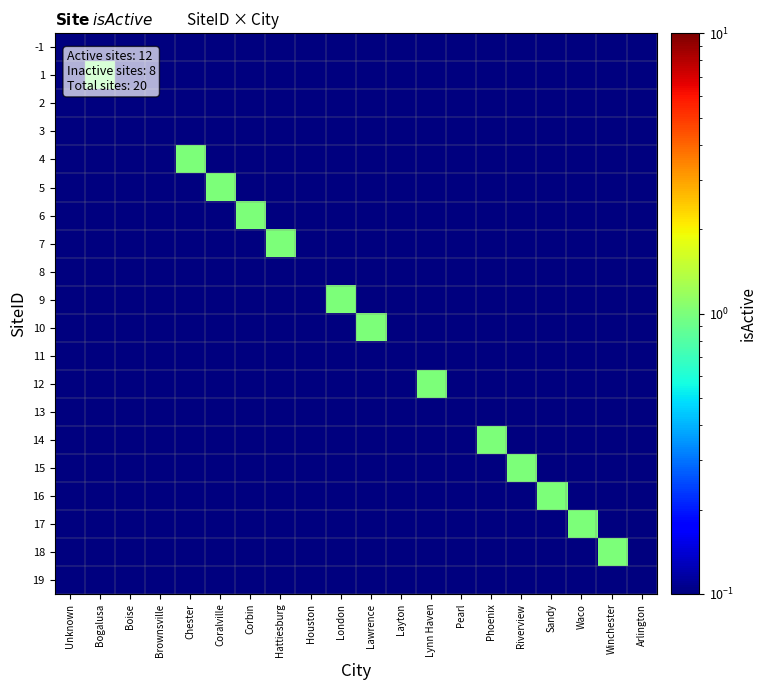

Reading right to left, extract all data points from this chart.

-1: Arlington=0.0	Winchester=0.0	Waco=0.0	Sandy=0.0	Riverview=0.0	Phoenix=0.0	Pearl=0.0	Lynn Haven=0.0	Layton=0.0	Lawrence=0.0	London=0.0	Houston=0.0	Hattiesburg=0.0	Corbin=0.0	Coralville=0.0	Chester=0.0	Brownsville=0.0	Boise=0.0	Bogalusa=0.0	Unknown=0.0
1: Arlington=0.0	Winchester=0.0	Waco=0.0	Sandy=0.0	Riverview=0.0	Phoenix=0.0	Pearl=0.0	Lynn Haven=0.0	Layton=0.0	Lawrence=0.0	London=0.0	Houston=0.0	Hattiesburg=0.0	Corbin=0.0	Coralville=0.0	Chester=0.0	Brownsville=0.0	Boise=0.0	Bogalusa=1.0	Unknown=0.0
2: Arlington=0.0	Winchester=0.0	Waco=0.0	Sandy=0.0	Riverview=0.0	Phoenix=0.0	Pearl=0.0	Lynn Haven=0.0	Layton=0.0	Lawrence=0.0	London=0.0	Houston=0.0	Hattiesburg=0.0	Corbin=0.0	Coralville=0.0	Chester=0.0	Brownsville=0.0	Boise=0.0	Bogalusa=0.0	Unknown=0.0
3: Arlington=0.0	Winchester=0.0	Waco=0.0	Sandy=0.0	Riverview=0.0	Phoenix=0.0	Pearl=0.0	Lynn Haven=0.0	Layton=0.0	Lawrence=0.0	London=0.0	Houston=0.0	Hattiesburg=0.0	Corbin=0.0	Coralville=0.0	Chester=0.0	Brownsville=0.0	Boise=0.0	Bogalusa=0.0	Unknown=0.0
4: Arlington=0.0	Winchester=0.0	Waco=0.0	Sandy=0.0	Riverview=0.0	Phoenix=0.0	Pearl=0.0	Lynn Haven=0.0	Layton=0.0	Lawrence=0.0	London=0.0	Houston=0.0	Hattiesburg=0.0	Corbin=0.0	Coralville=0.0	Chester=1.0	Brownsville=0.0	Boise=0.0	Bogalusa=0.0	Unknown=0.0
5: Arlington=0.0	Winchester=0.0	Waco=0.0	Sandy=0.0	Riverview=0.0	Phoenix=0.0	Pearl=0.0	Lynn Haven=0.0	Layton=0.0	Lawrence=0.0	London=0.0	Houston=0.0	Hattiesburg=0.0	Corbin=0.0	Coralville=1.0	Chester=0.0	Brownsville=0.0	Boise=0.0	Bogalusa=0.0	Unknown=0.0
6: Arlington=0.0	Winchester=0.0	Waco=0.0	Sandy=0.0	Riverview=0.0	Phoenix=0.0	Pearl=0.0	Lynn Haven=0.0	Layton=0.0	Lawrence=0.0	London=0.0	Houston=0.0	Hattiesburg=0.0	Corbin=1.0	Coralville=0.0	Chester=0.0	Brownsville=0.0	Boise=0.0	Bogalusa=0.0	Unknown=0.0
7: Arlington=0.0	Winchester=0.0	Waco=0.0	Sandy=0.0	Riverview=0.0	Phoenix=0.0	Pearl=0.0	Lynn Haven=0.0	Layton=0.0	Lawrence=0.0	London=0.0	Houston=0.0	Hattiesburg=1.0	Corbin=0.0	Coralville=0.0	Chester=0.0	Brownsville=0.0	Boise=0.0	Bogalusa=0.0	Unknown=0.0
8: Arlington=0.0	Winchester=0.0	Waco=0.0	Sandy=0.0	Riverview=0.0	Phoenix=0.0	Pearl=0.0	Lynn Haven=0.0	Layton=0.0	Lawrence=0.0	London=0.0	Houston=0.0	Hattiesburg=0.0	Corbin=0.0	Coralville=0.0	Chester=0.0	Brownsville=0.0	Boise=0.0	Bogalusa=0.0	Unknown=0.0
9: Arlington=0.0	Winchester=0.0	Waco=0.0	Sandy=0.0	Riverview=0.0	Phoenix=0.0	Pearl=0.0	Lynn Haven=0.0	Layton=0.0	Lawrence=0.0	London=1.0	Houston=0.0	Hattiesburg=0.0	Corbin=0.0	Coralville=0.0	Chester=0.0	Brownsville=0.0	Boise=0.0	Bogalusa=0.0	Unknown=0.0
10: Arlington=0.0	Winchester=0.0	Waco=0.0	Sandy=0.0	Riverview=0.0	Phoenix=0.0	Pearl=0.0	Lynn Haven=0.0	Layton=0.0	Lawrence=1.0	London=0.0	Houston=0.0	Hattiesburg=0.0	Corbin=0.0	Coralville=0.0	Chester=0.0	Brownsville=0.0	Boise=0.0	Bogalusa=0.0	Unknown=0.0
11: Arlington=0.0	Winchester=0.0	Waco=0.0	Sandy=0.0	Riverview=0.0	Phoenix=0.0	Pearl=0.0	Lynn Haven=0.0	Layton=0.0	Lawrence=0.0	London=0.0	Houston=0.0	Hattiesburg=0.0	Corbin=0.0	Coralville=0.0	Chester=0.0	Brownsville=0.0	Boise=0.0	Bogalusa=0.0	Unknown=0.0
12: Arlington=0.0	Winchester=0.0	Waco=0.0	Sandy=0.0	Riverview=0.0	Phoenix=0.0	Pearl=0.0	Lynn Haven=1.0	Layton=0.0	Lawrence=0.0	London=0.0	Houston=0.0	Hattiesburg=0.0	Corbin=0.0	Coralville=0.0	Chester=0.0	Brownsville=0.0	Boise=0.0	Bogalusa=0.0	Unknown=0.0
13: Arlington=0.0	Winchester=0.0	Waco=0.0	Sandy=0.0	Riverview=0.0	Phoenix=0.0	Pearl=0.0	Lynn Haven=0.0	Layton=0.0	Lawrence=0.0	London=0.0	Houston=0.0	Hattiesburg=0.0	Corbin=0.0	Coralville=0.0	Chester=0.0	Brownsville=0.0	Boise=0.0	Bogalusa=0.0	Unknown=0.0
14: Arlington=0.0	Winchester=0.0	Waco=0.0	Sandy=0.0	Riverview=0.0	Phoenix=1.0	Pearl=0.0	Lynn Haven=0.0	Layton=0.0	Lawrence=0.0	London=0.0	Houston=0.0	Hattiesburg=0.0	Corbin=0.0	Coralville=0.0	Chester=0.0	Brownsville=0.0	Boise=0.0	Bogalusa=0.0	Unknown=0.0
15: Arlington=0.0	Winchester=0.0	Waco=0.0	Sandy=0.0	Riverview=1.0	Phoenix=0.0	Pearl=0.0	Lynn Haven=0.0	Layton=0.0	Lawrence=0.0	London=0.0	Houston=0.0	Hattiesburg=0.0	Corbin=0.0	Coralville=0.0	Chester=0.0	Brownsville=0.0	Boise=0.0	Bogalusa=0.0	Unknown=0.0
16: Arlington=0.0	Winchester=0.0	Waco=0.0	Sandy=1.0	Riverview=0.0	Phoenix=0.0	Pearl=0.0	Lynn Haven=0.0	Layton=0.0	Lawrence=0.0	London=0.0	Houston=0.0	Hattiesburg=0.0	Corbin=0.0	Coralville=0.0	Chester=0.0	Brownsville=0.0	Boise=0.0	Bogalusa=0.0	Unknown=0.0
17: Arlington=0.0	Winchester=0.0	Waco=1.0	Sandy=0.0	Riverview=0.0	Phoenix=0.0	Pearl=0.0	Lynn Haven=0.0	Layton=0.0	Lawrence=0.0	London=0.0	Houston=0.0	Hattiesburg=0.0	Corbin=0.0	Coralville=0.0	Chester=0.0	Brownsville=0.0	Boise=0.0	Bogalusa=0.0	Unknown=0.0
18: Arlington=0.0	Winchester=1.0	Waco=0.0	Sandy=0.0	Riverview=0.0	Phoenix=0.0	Pearl=0.0	Lynn Haven=0.0	Layton=0.0	Lawrence=0.0	London=0.0	Houston=0.0	Hattiesburg=0.0	Corbin=0.0	Coralville=0.0	Chester=0.0	Brownsville=0.0	Boise=0.0	Bogalusa=0.0	Unknown=0.0
19: Arlington=0.0	Winchester=0.0	Waco=0.0	Sandy=0.0	Riverview=0.0	Phoenix=0.0	Pearl=0.0	Lynn Haven=0.0	Layton=0.0	Lawrence=0.0	London=0.0	Houston=0.0	Hattiesburg=0.0	Corbin=0.0	Coralville=0.0	Chester=0.0	Brownsville=0.0	Boise=0.0	Bogalusa=0.0	Unknown=0.0